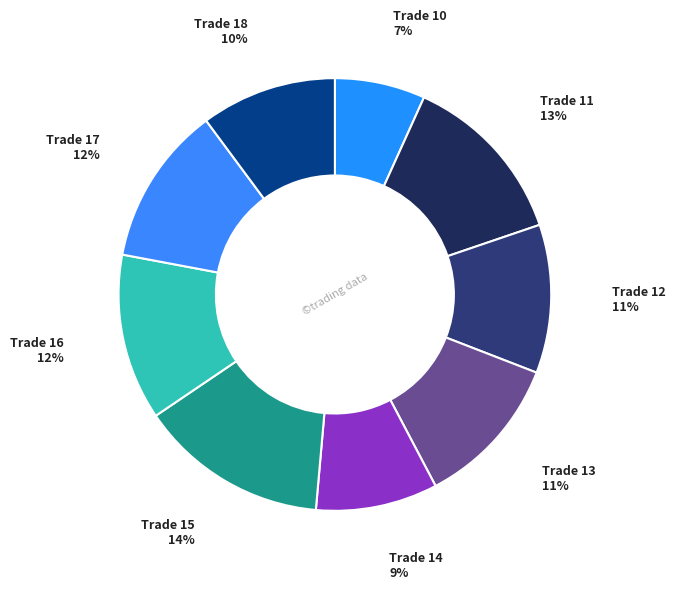

Is the sum of Trade 10 and Trade 16 greater than half?

No